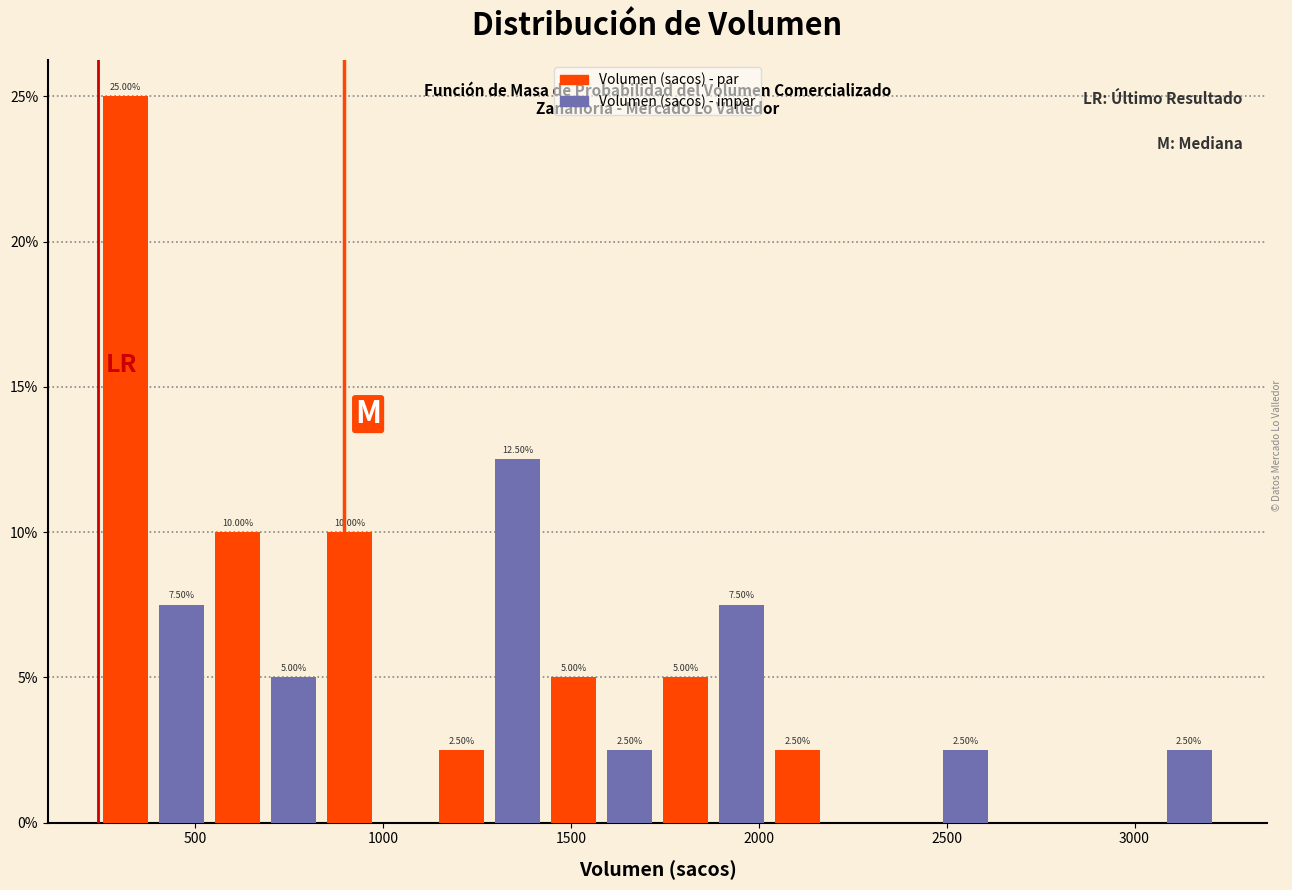

Read against the x-axis, roughly where is the centre of the tallest bar?

300